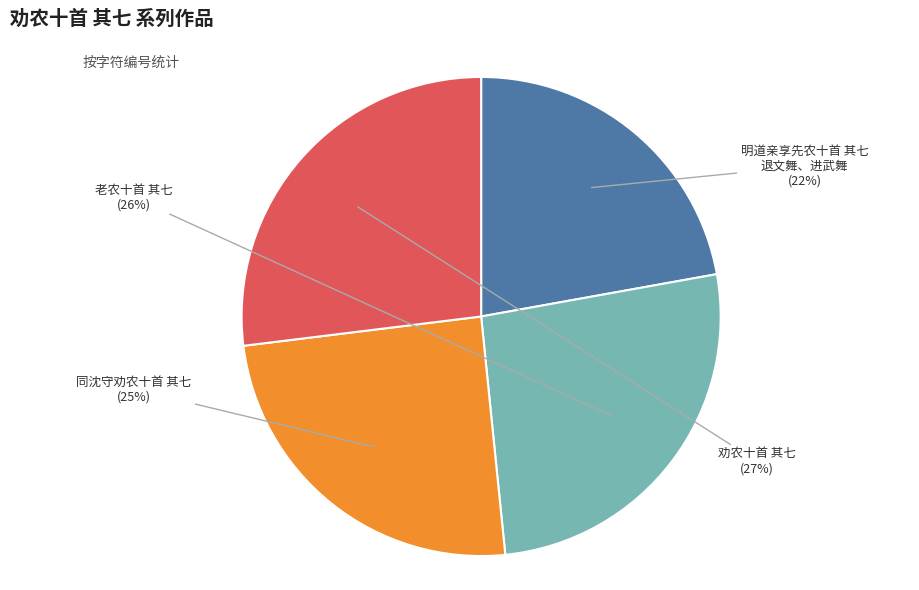

Which category has the biggest portion of the pie?

劝农十首 其七